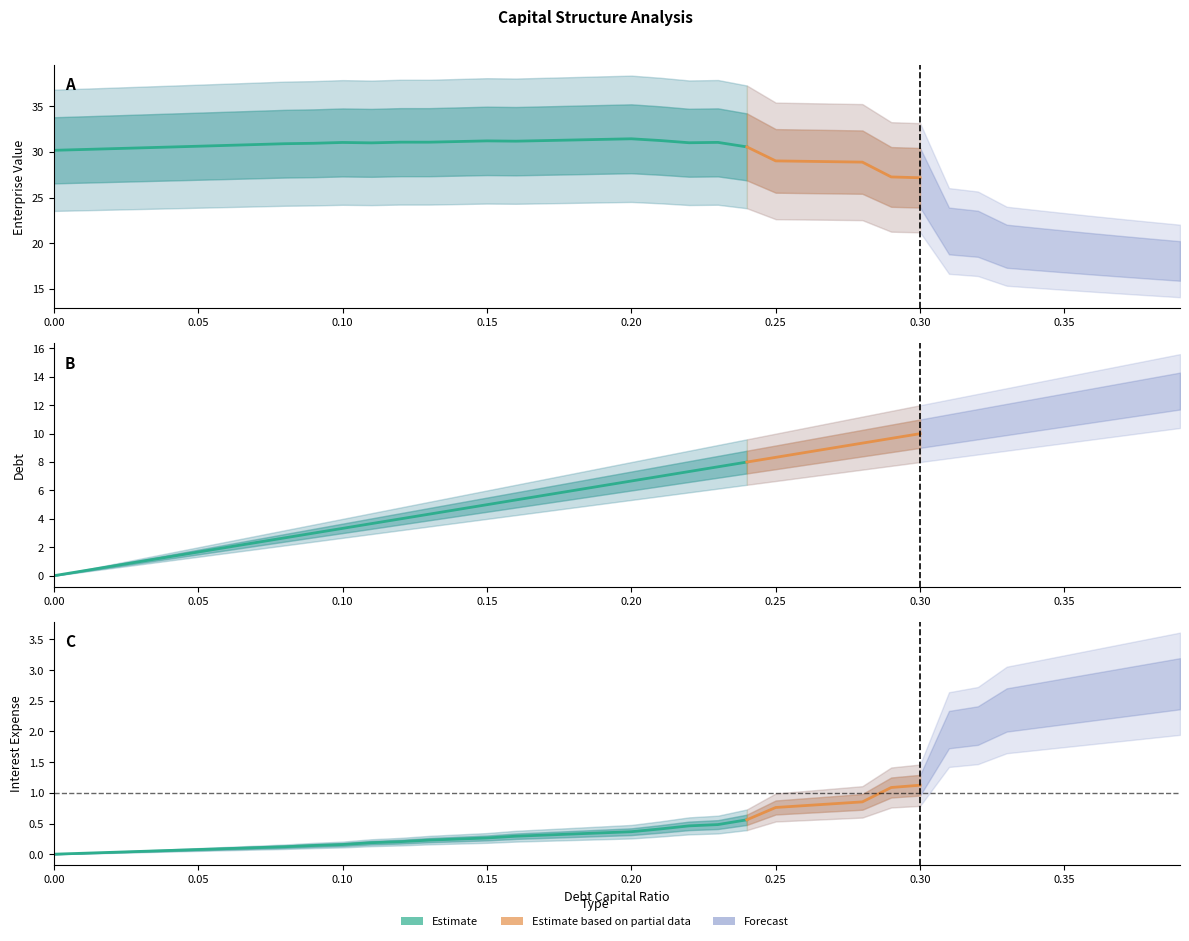

The value of enterprise_value at 0.36 is 5.3. True or false?

False